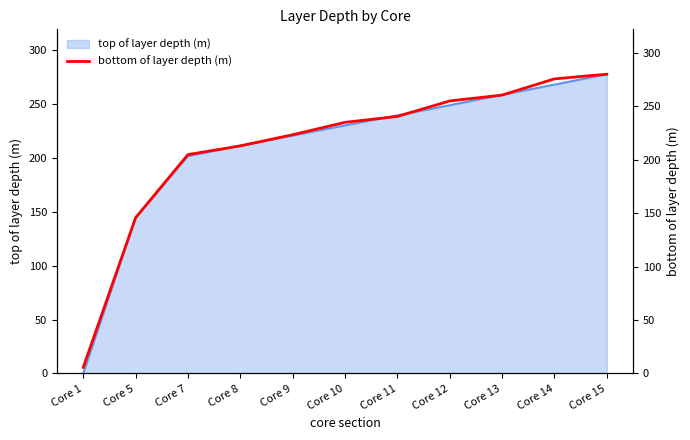

Does the chart have visible grid lines?

No